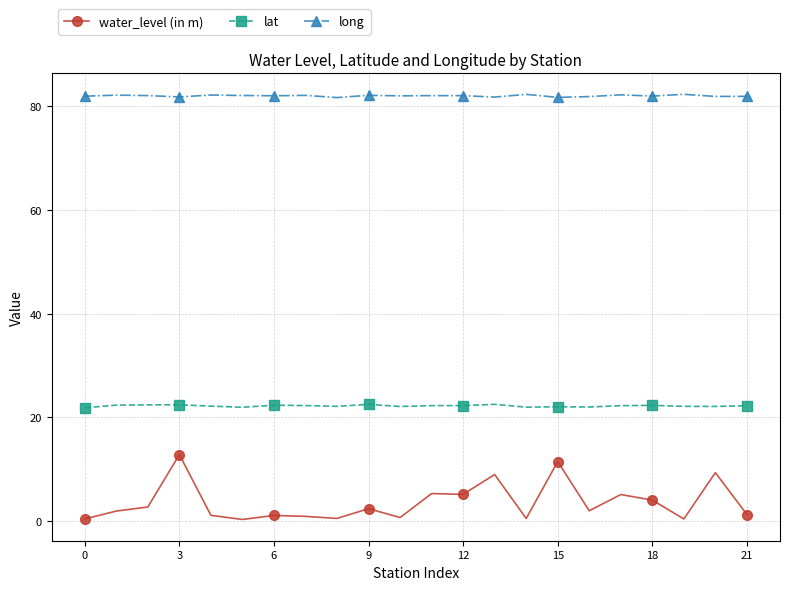

What are all the series names shown in the legend?

water_level (in m), lat, long